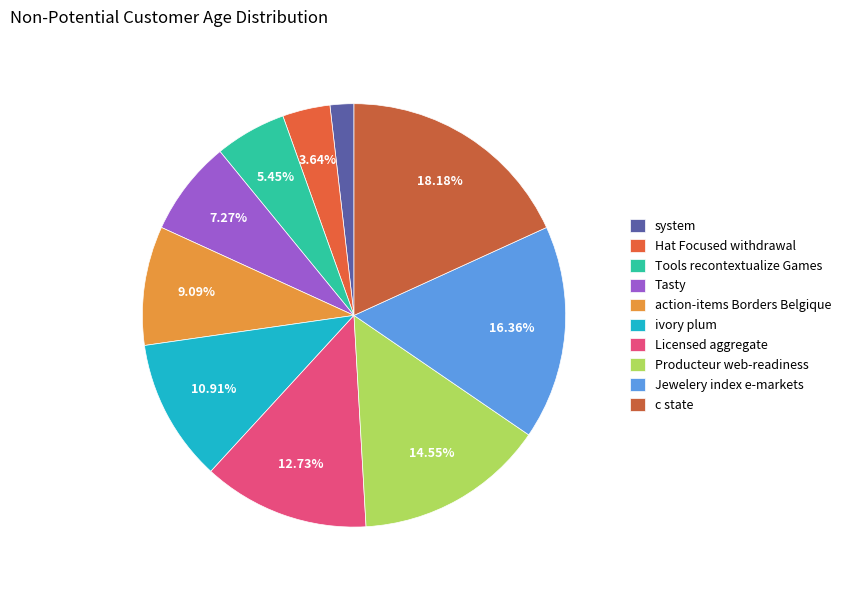

How many segments does this pie chart have?

10